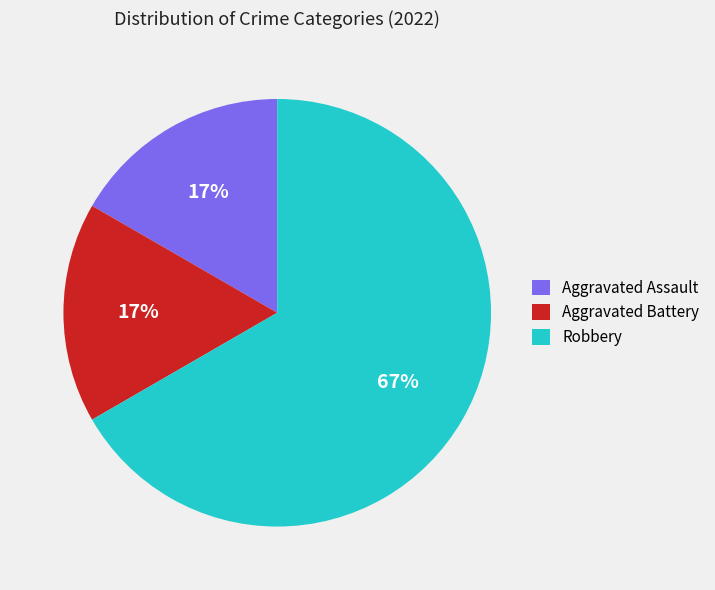

To the nearest percent, what portion does Aggravated Assault represent?

17%